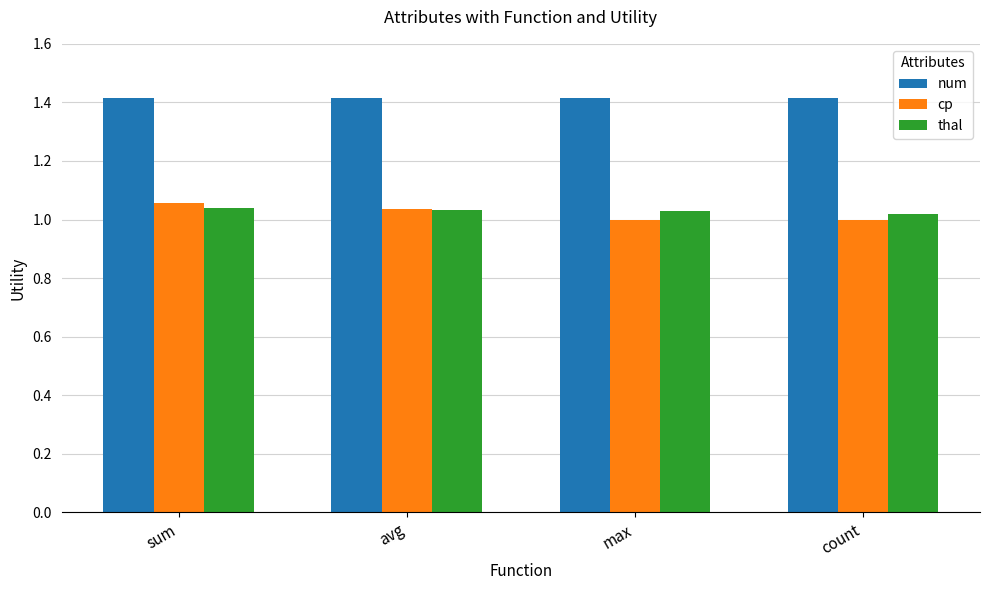

What is the approximate value of num at max?

1.4